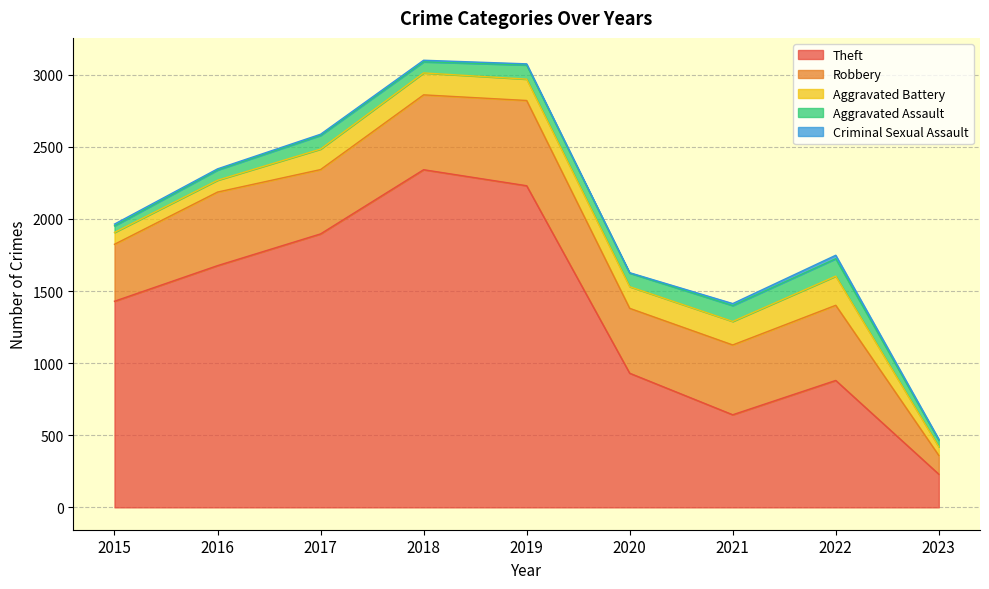

At which label does Aggravated Battery reach its minimum?

2023